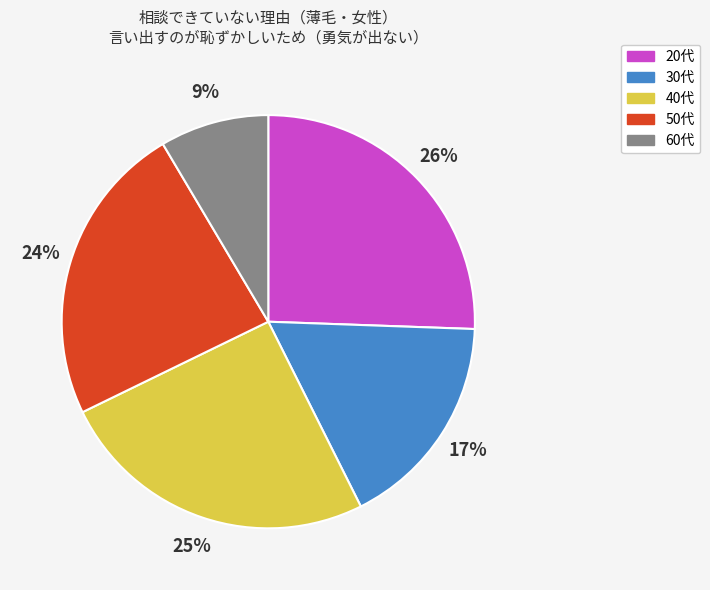

To the nearest percent, what is the difference between the largest and smallest slice percentages?

17%